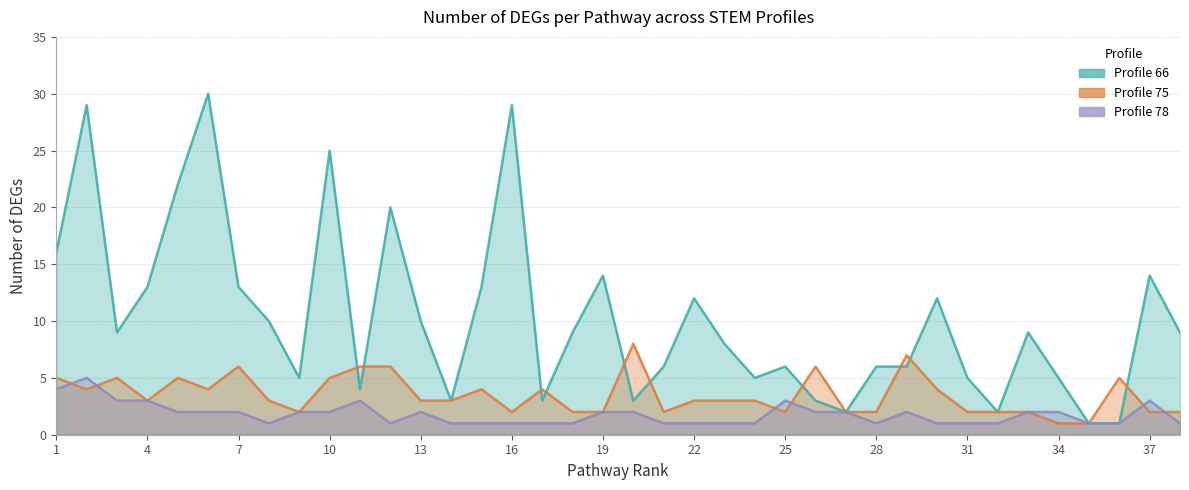

At which label does Profile 78 first exceed 2?

1